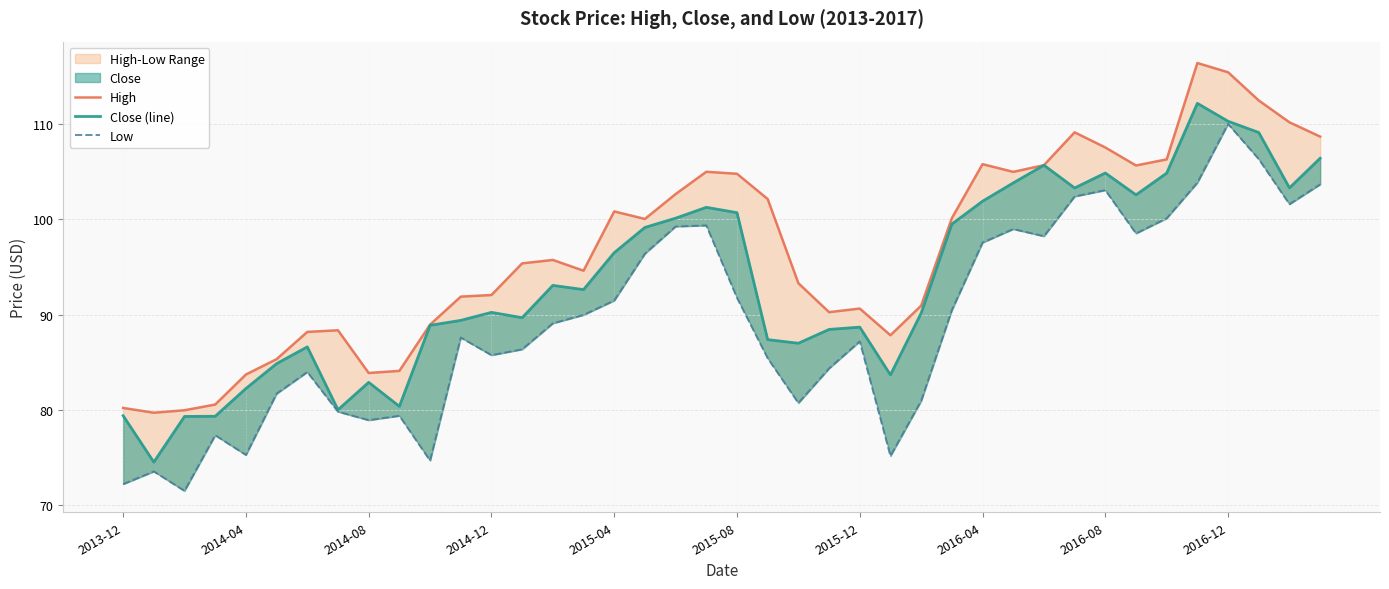

What is the spread (max minus min) of values at 26?

10.0